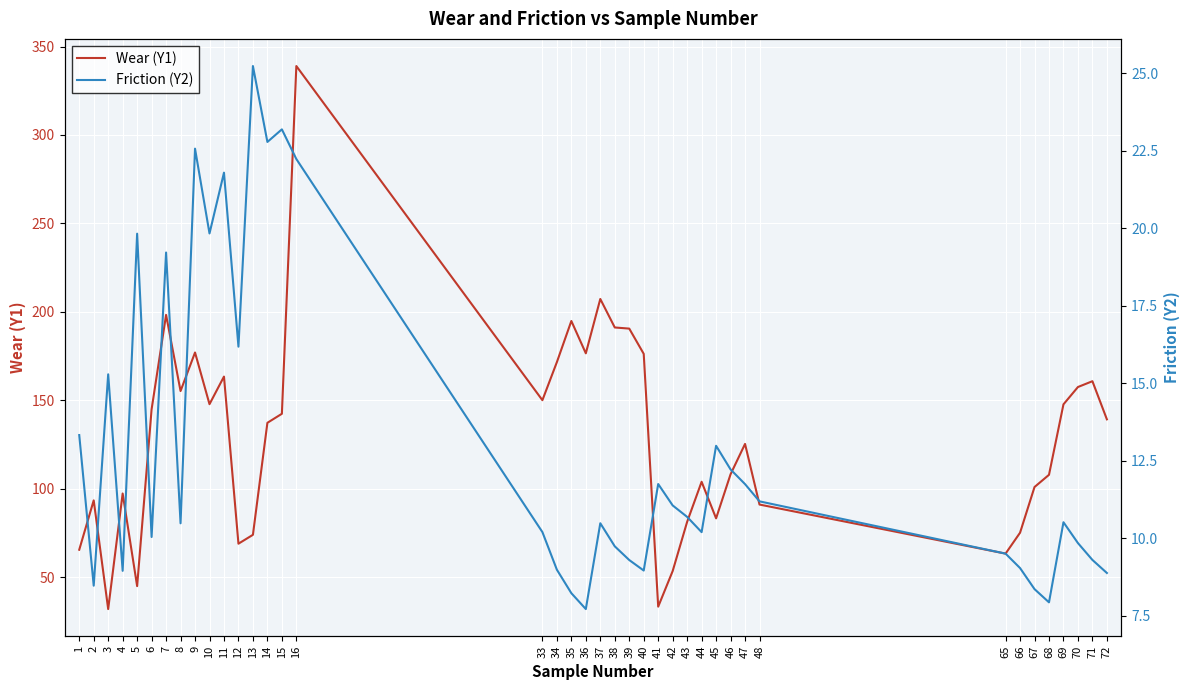

Reading left to right, what are all the values shown in this chart?

Wear (Y1): 65.4	93.3	31.9	97.2	44.9	144.9	198.3	155.2	177.0	147.7	163.4	68.9	73.9	137.2	142.3	339.0	150.0	171.5	194.8	176.5	207.2	191.1	190.5	176.2	33.3	53.4	81.2	103.9	83.2	108.1	125.3	91.0	63.2	75.1	100.9	107.8	147.7	157.5	160.7	139.2
Friction (Y2): 13.3	8.5	15.3	8.9	19.8	10.0	19.2	10.5	22.6	19.8	21.8	16.2	25.2	22.8	23.2	22.2	10.2	9.0	8.2	7.7	10.5	9.7	9.3	9.0	11.7	11.1	10.7	10.2	13.0	12.2	11.7	11.2	9.5	9.0	8.4	7.9	10.5	9.8	9.3	8.9